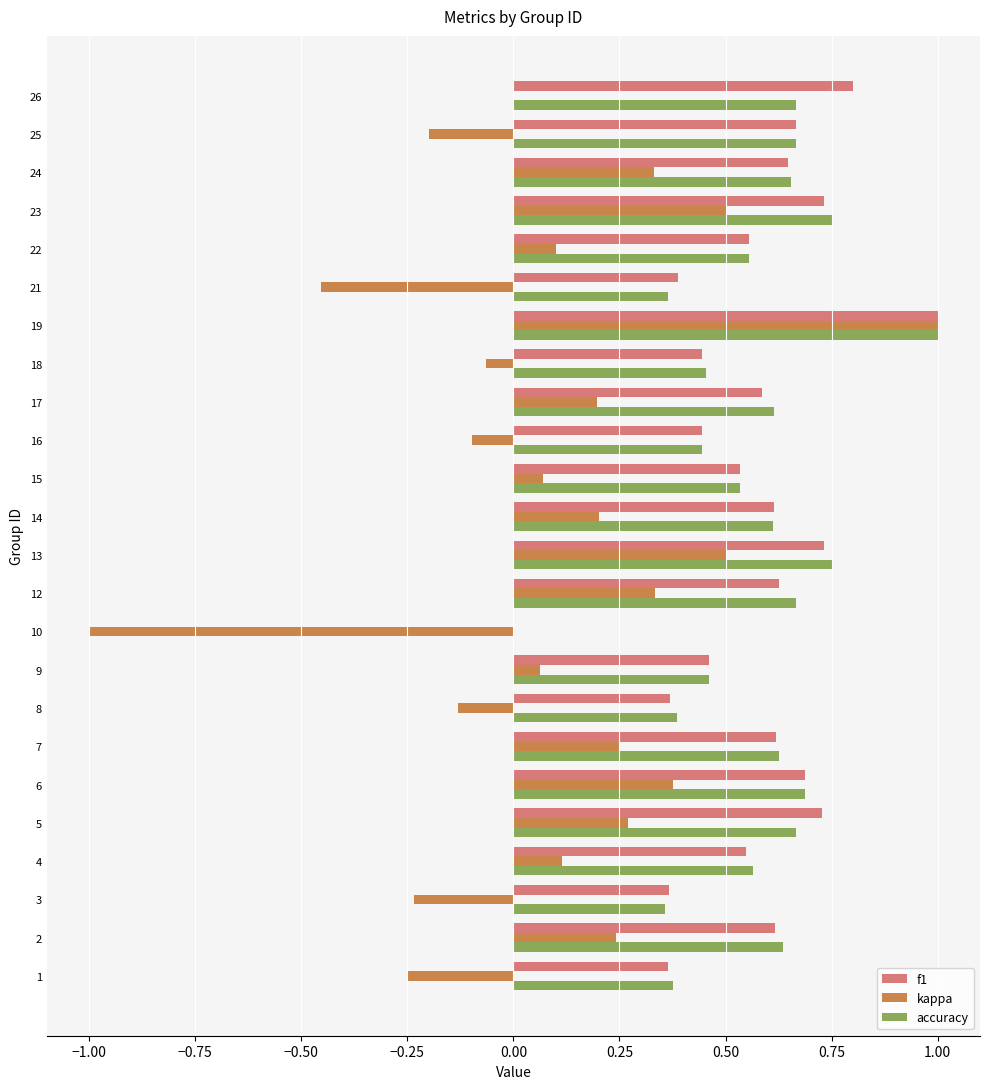

Is it true that kappa equals -0.3 at 25?

False